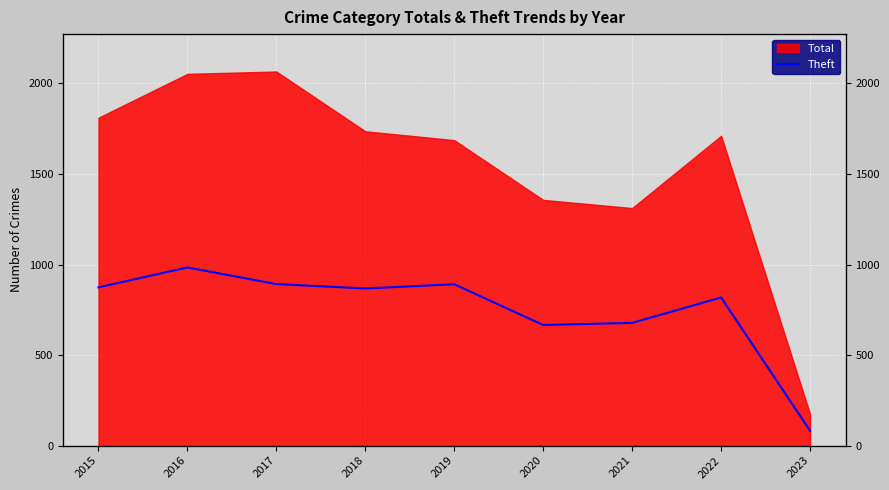

Where does the data first go above 868?

2015